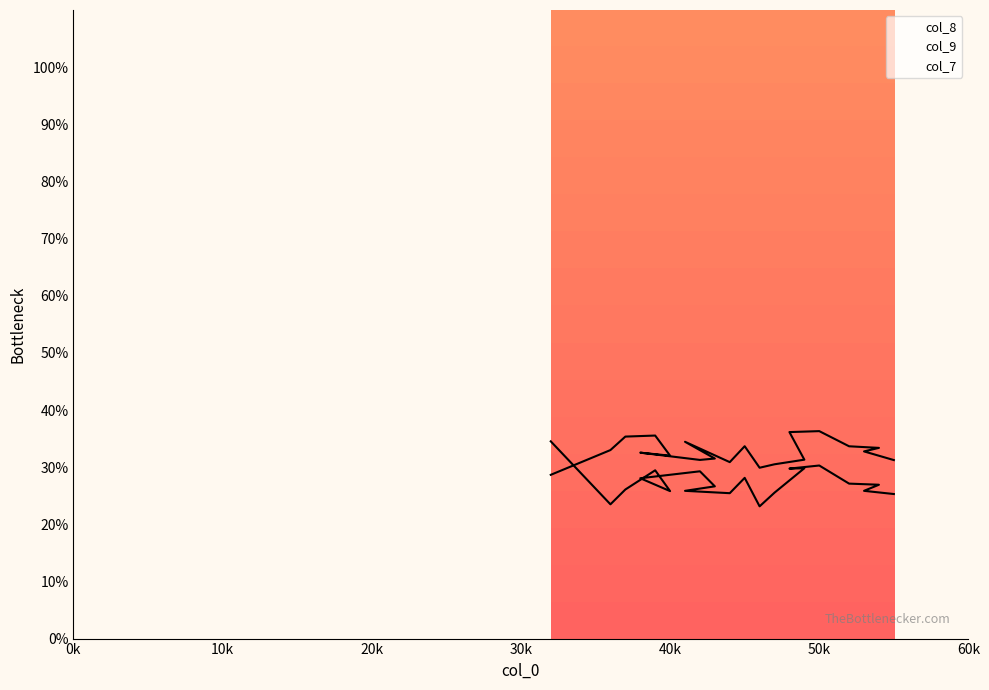

What is the total value across all series at 36?

56.5